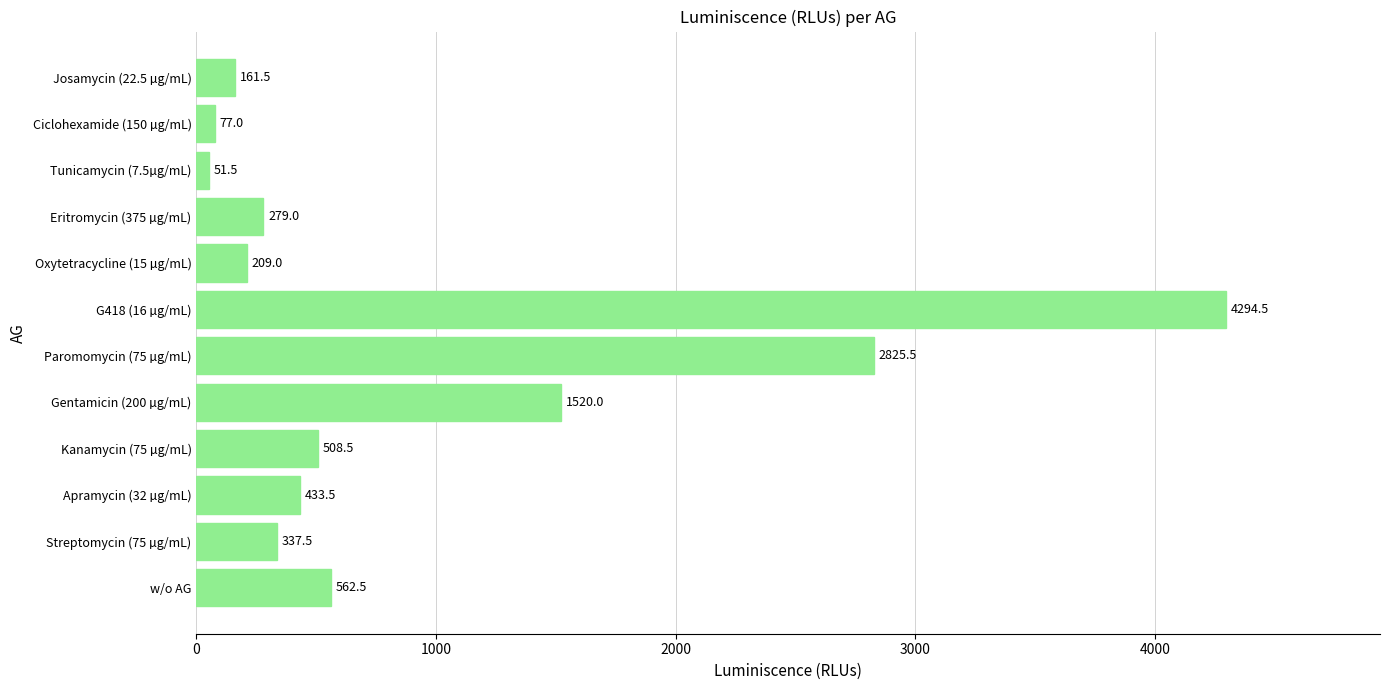

List the labels in order of value, largest first.

G418 (16 µg/mL), Paromomycin (75 µg/mL), Gentamicin (200 µg/mL), w/o AG, Kanamycin (75 µg/mL), Apramycin (32 µg/mL), Streptomycin (75 µg/mL), Eritromycin (375 µg/mL), Oxytetracycline (15 µg/mL), Josamycin (22.5 µg/mL), Ciclohexamide (150 µg/mL), Tunicamycin (7.5µg/mL)